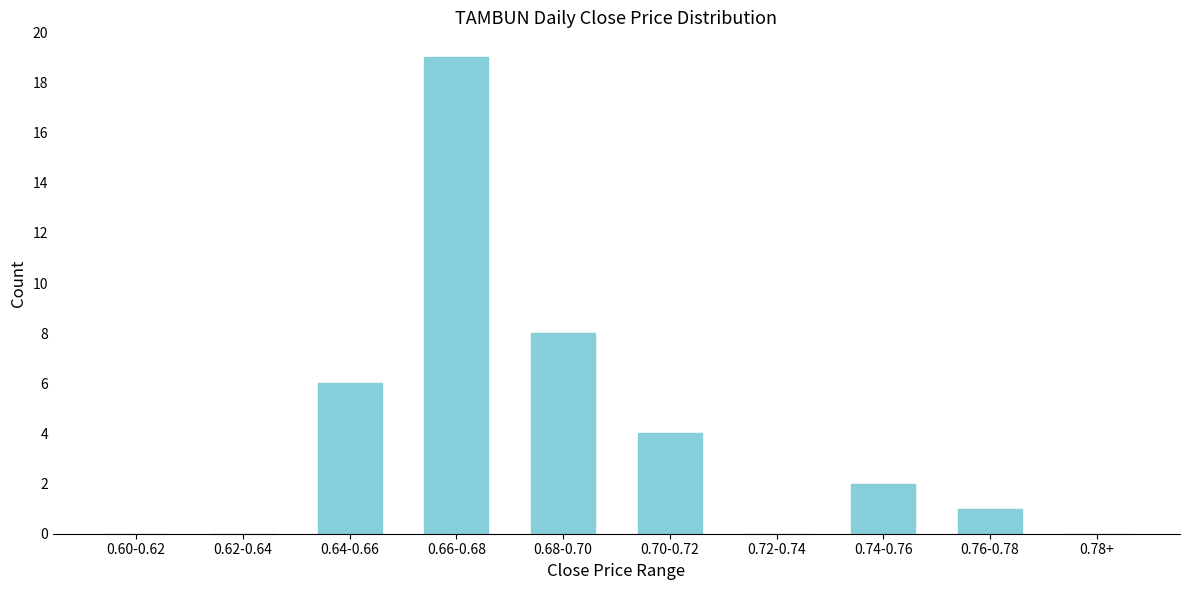

Reading left to right, list all the values displayed in this chart.

0.60-0.62=0	0.62-0.64=0	0.64-0.66=6	0.66-0.68=19	0.68-0.70=8	0.70-0.72=4	0.72-0.74=0	0.74-0.76=2	0.76-0.78=1	0.78+=0